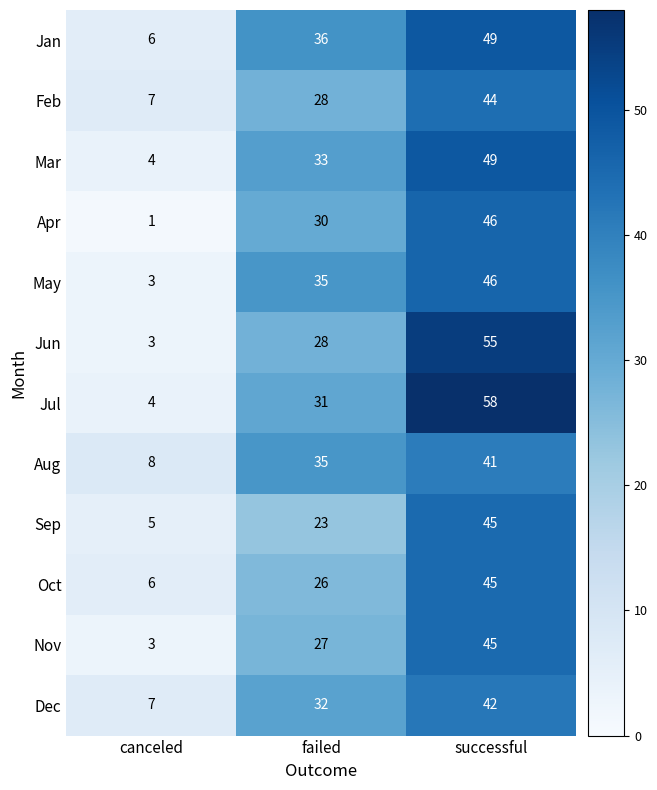

Which category has the lowest value in the Dec series?

canceled